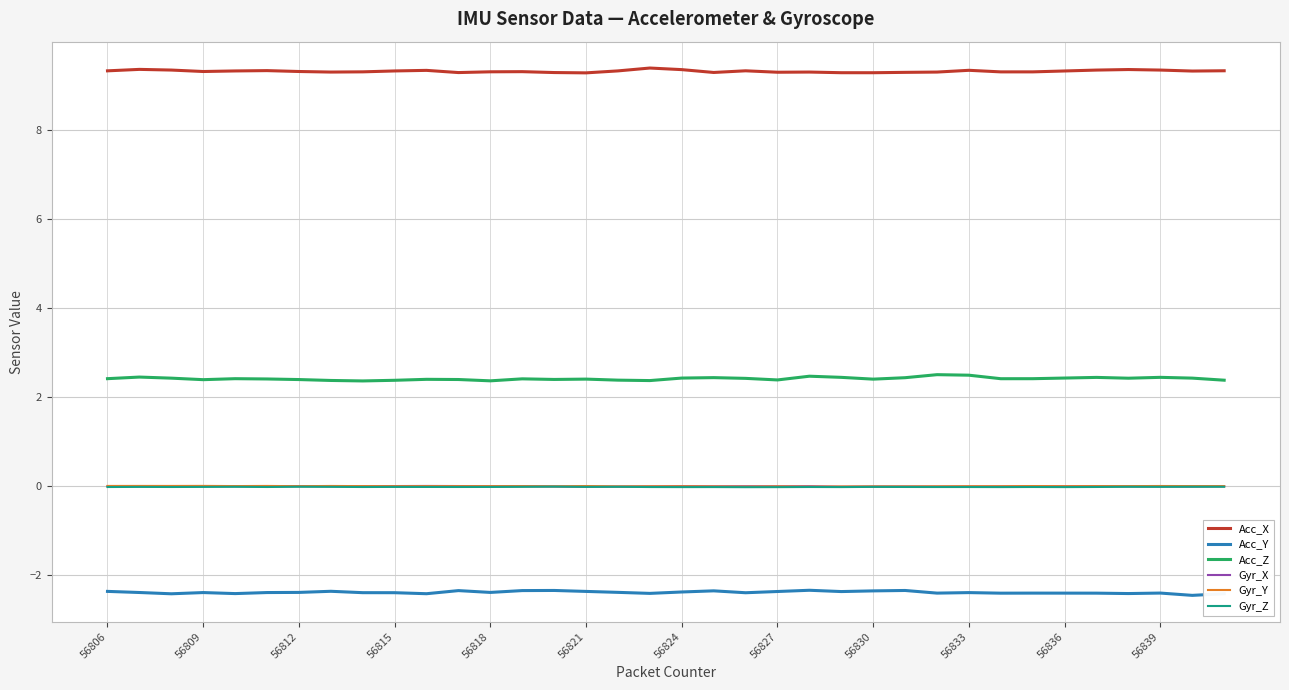

In Gyr_X, how many points are higher than both neighbors (excluding endpoints)?

9